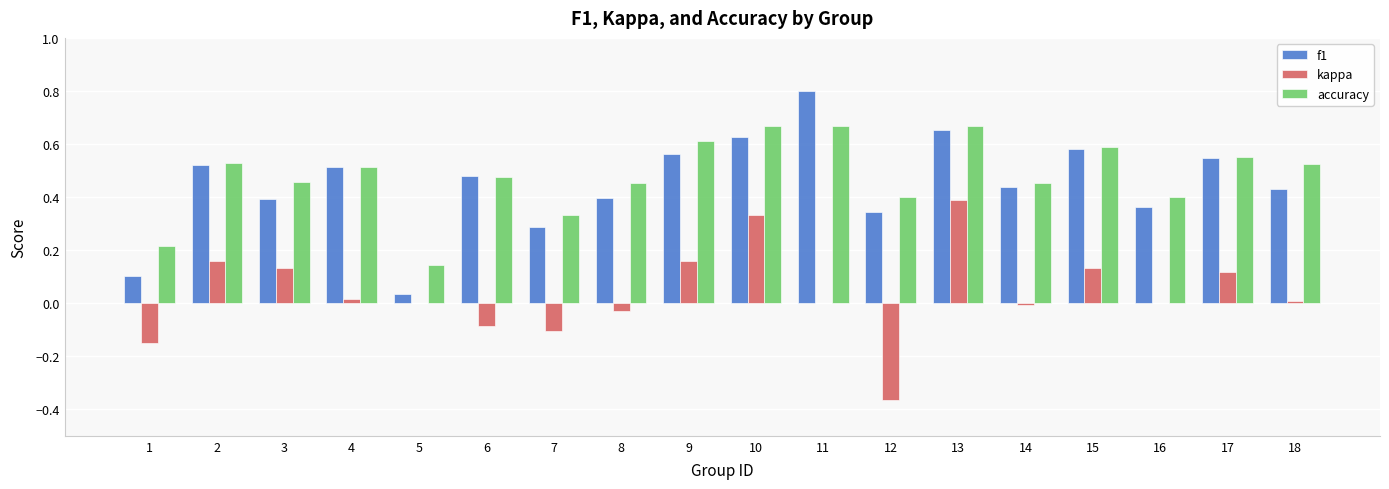

Between 11 and 16, which series saw the biggest shift?

f1